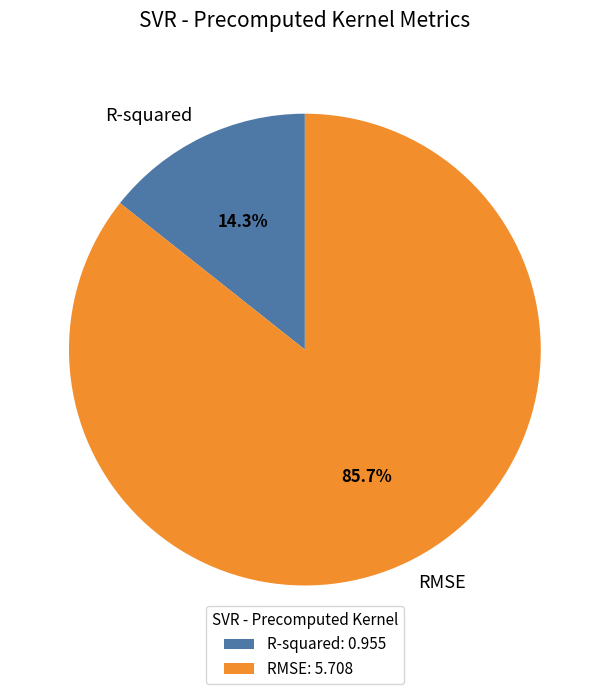

Rank the categories by value from highest to lowest.

RMSE, R-squared